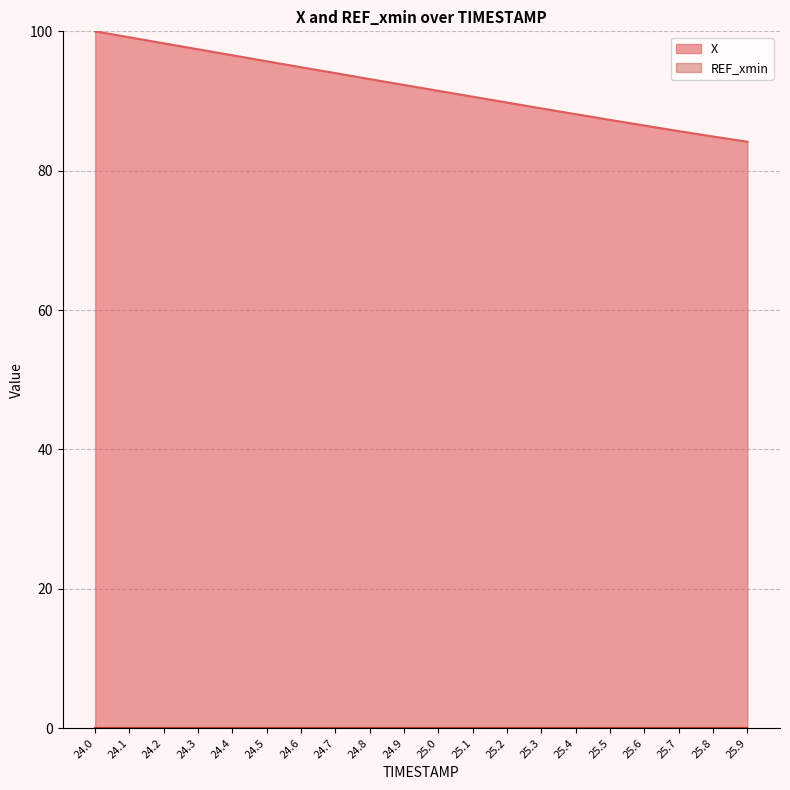

Is it true that the value at 25.0 is 60.7?

False